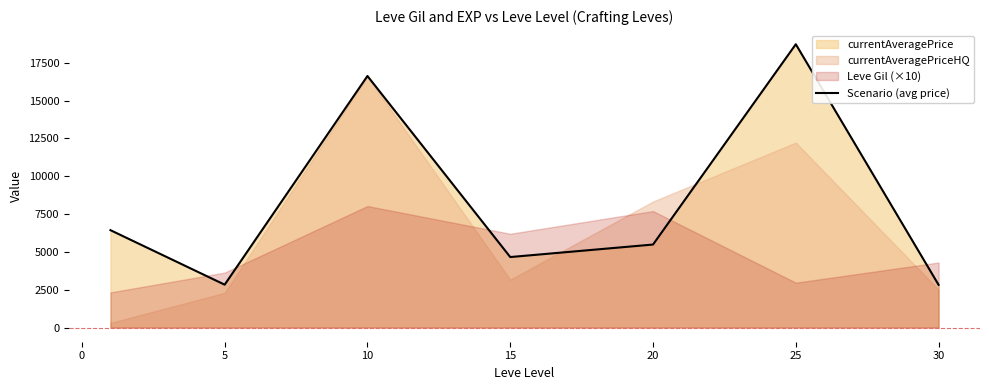

What is the value of the 1st point from the left?

6438.1